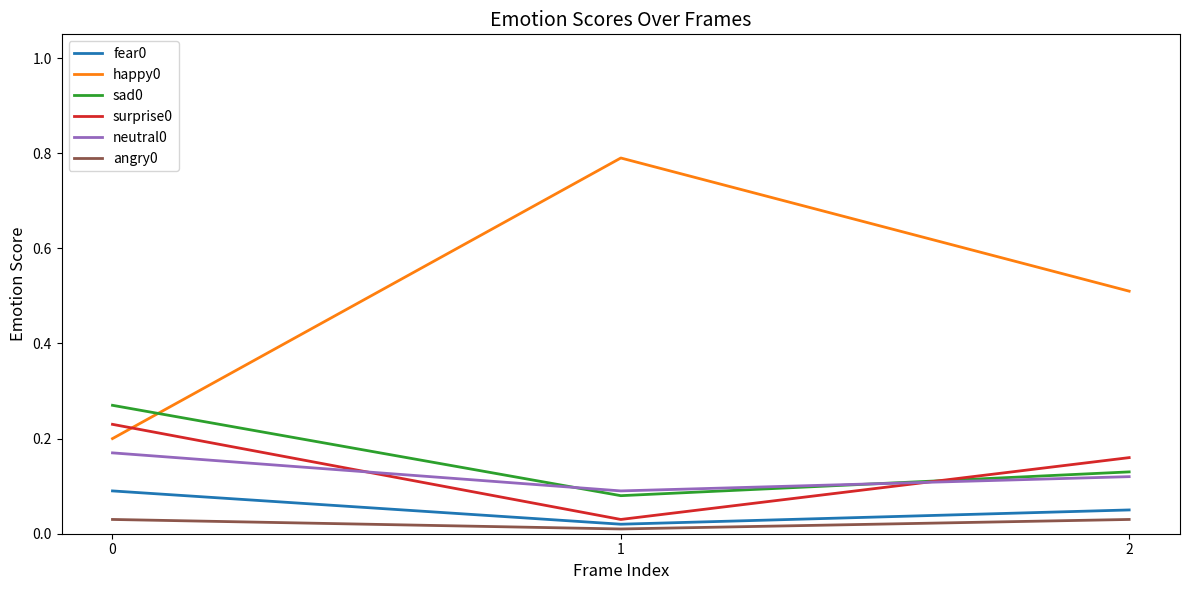

How many lines are shown in the chart?

6